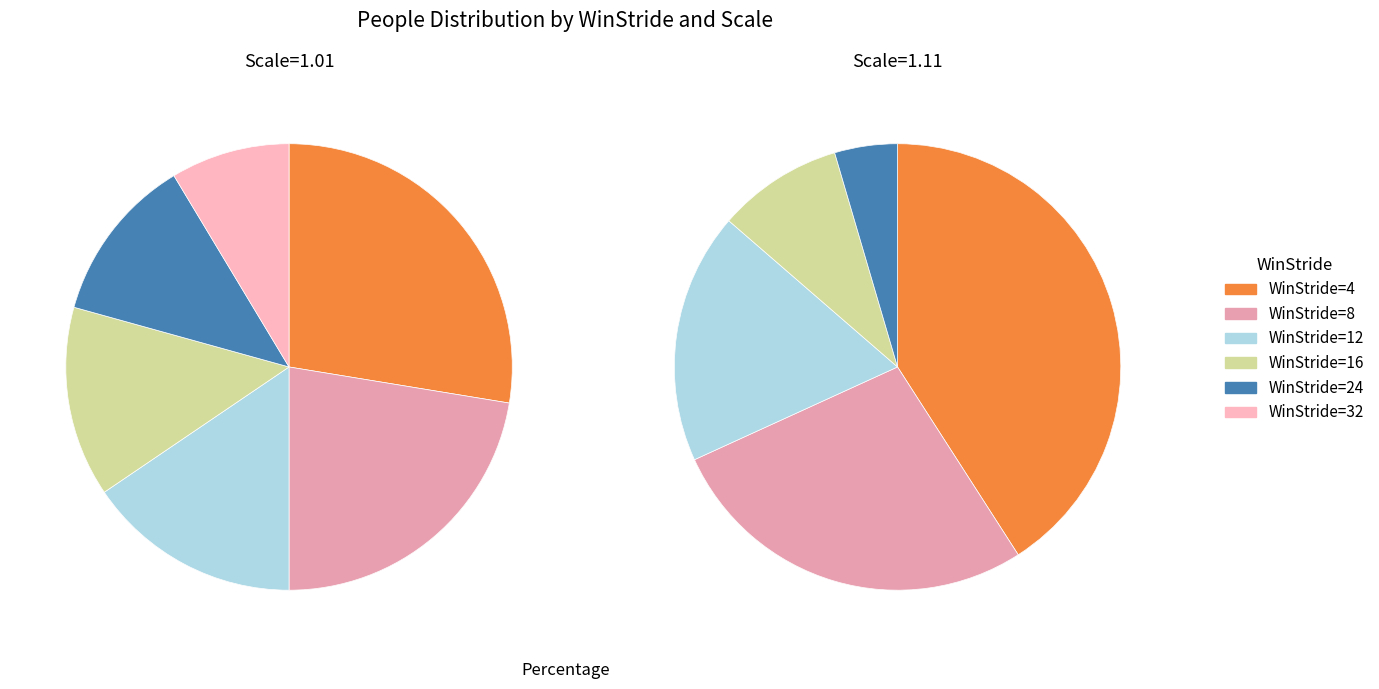

Count the number of slices in the pie.

6